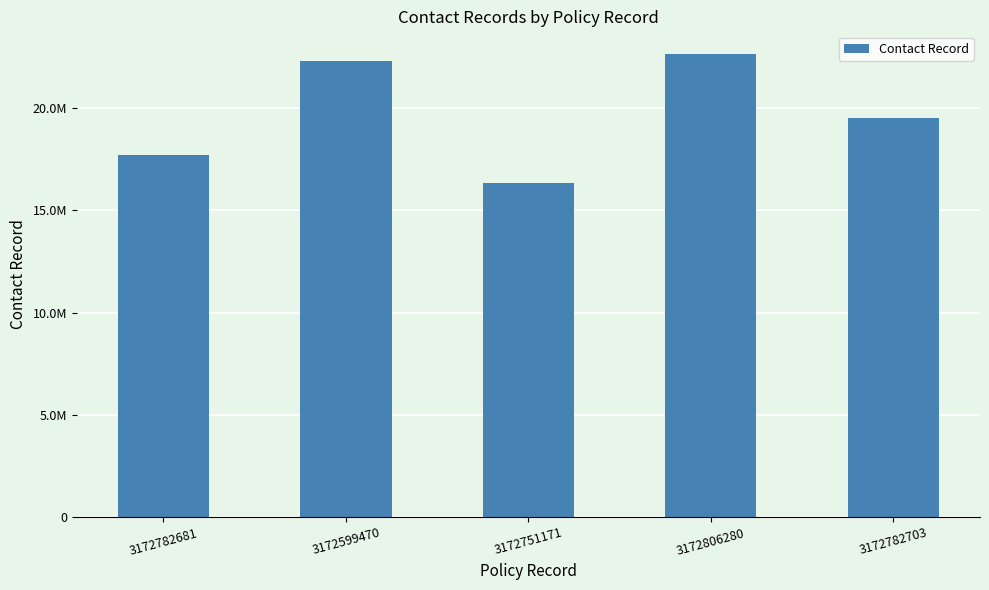

Does the chart contain any negative values?

No